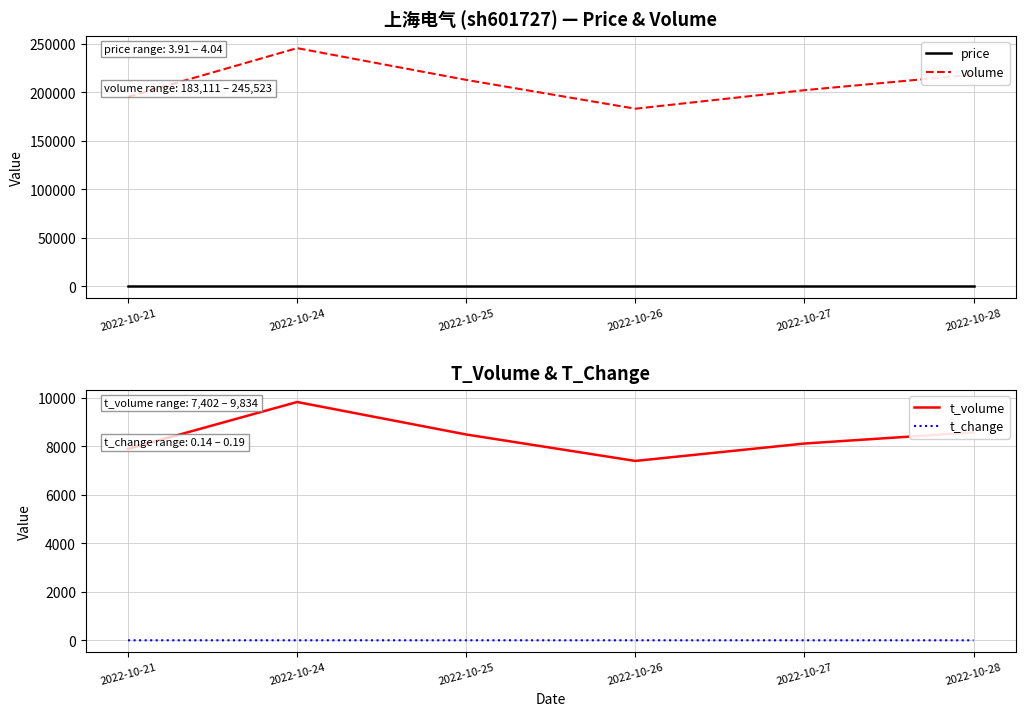

What is the maximum value for t_change?

0.2